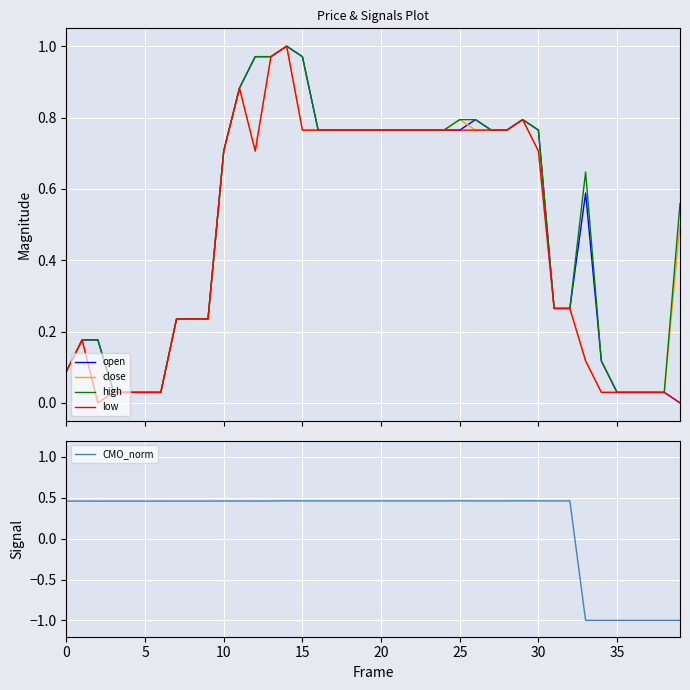

What is the lowest value of the CMO_norm series?

-1.0